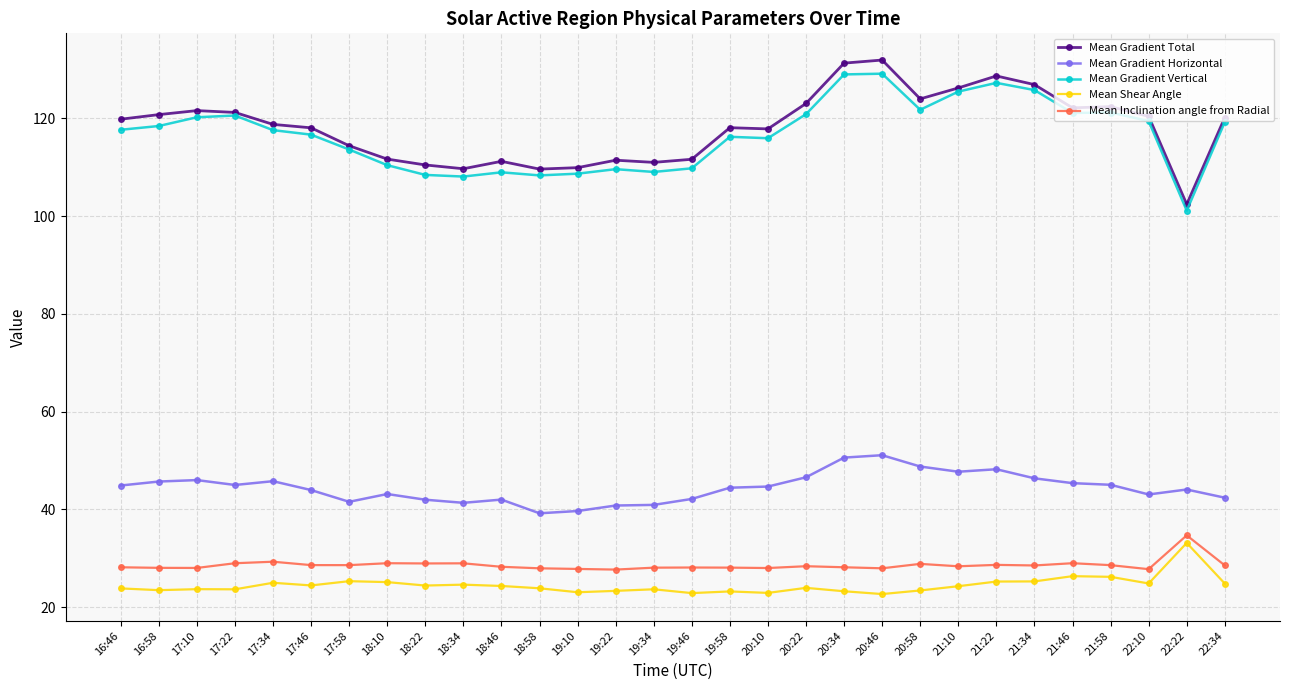

At how many categories does at least one series exceed 92?

30